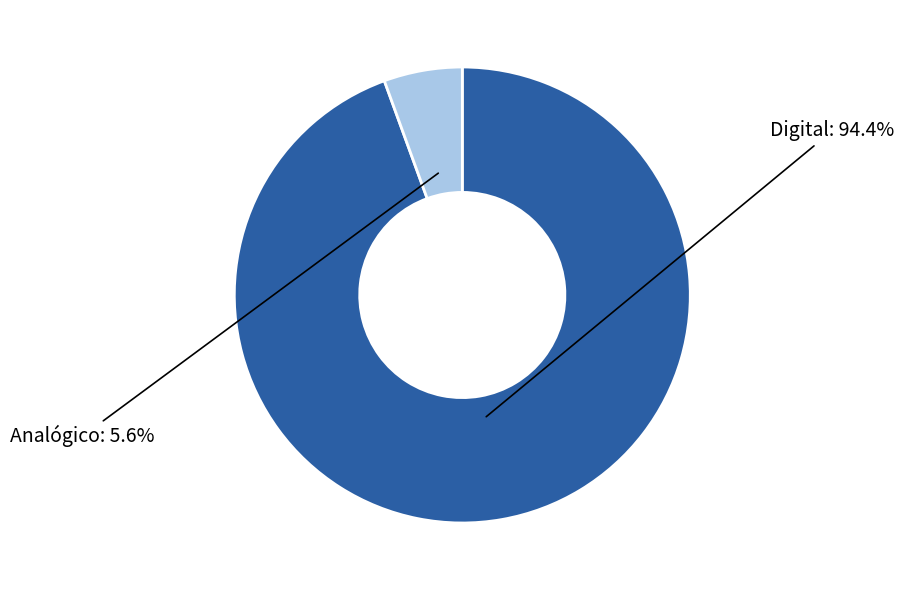

Is there a majority slice in this chart?

Yes